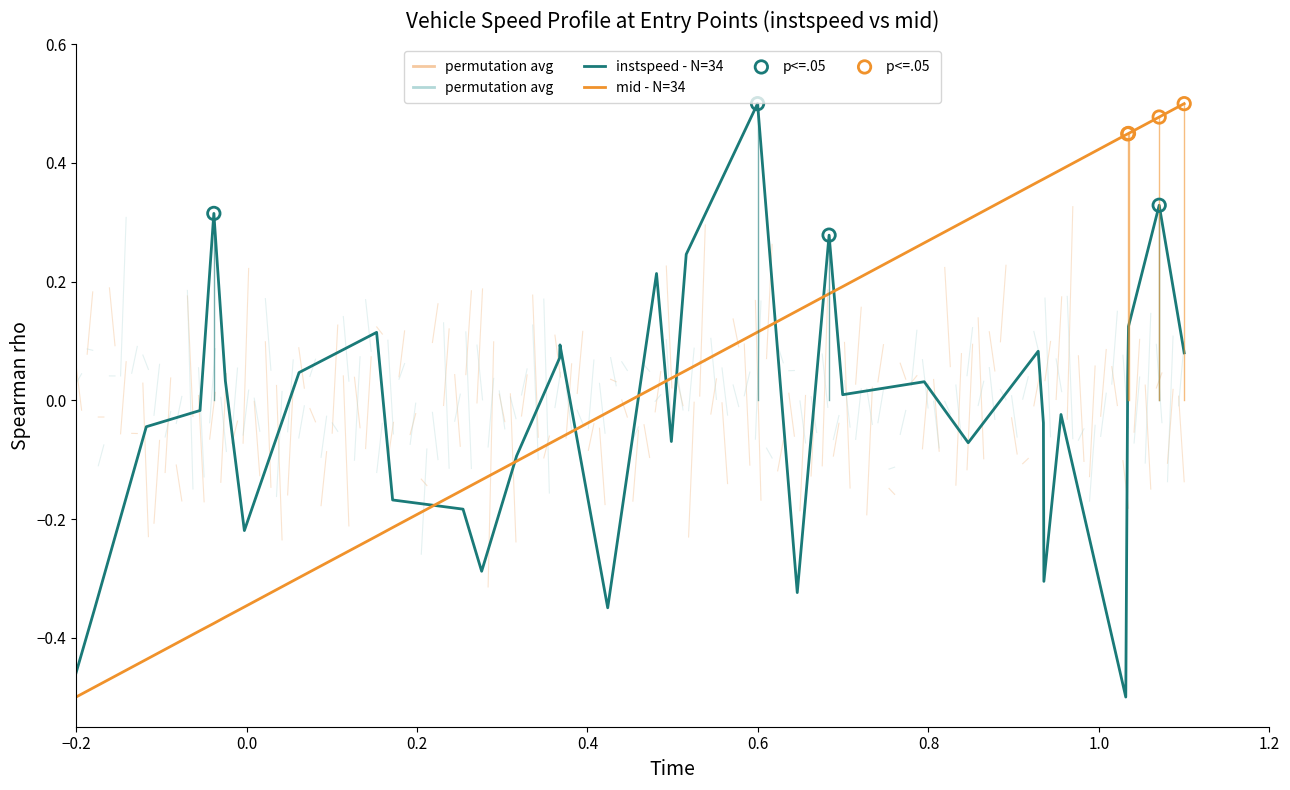

Which series has the largest total across all categories?

mid - N=34